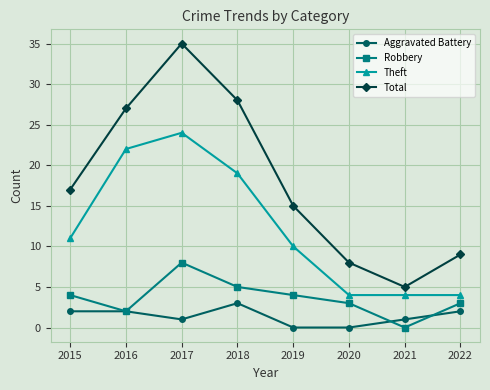

The value of Robbery at 2017 is 8. True or false?

True